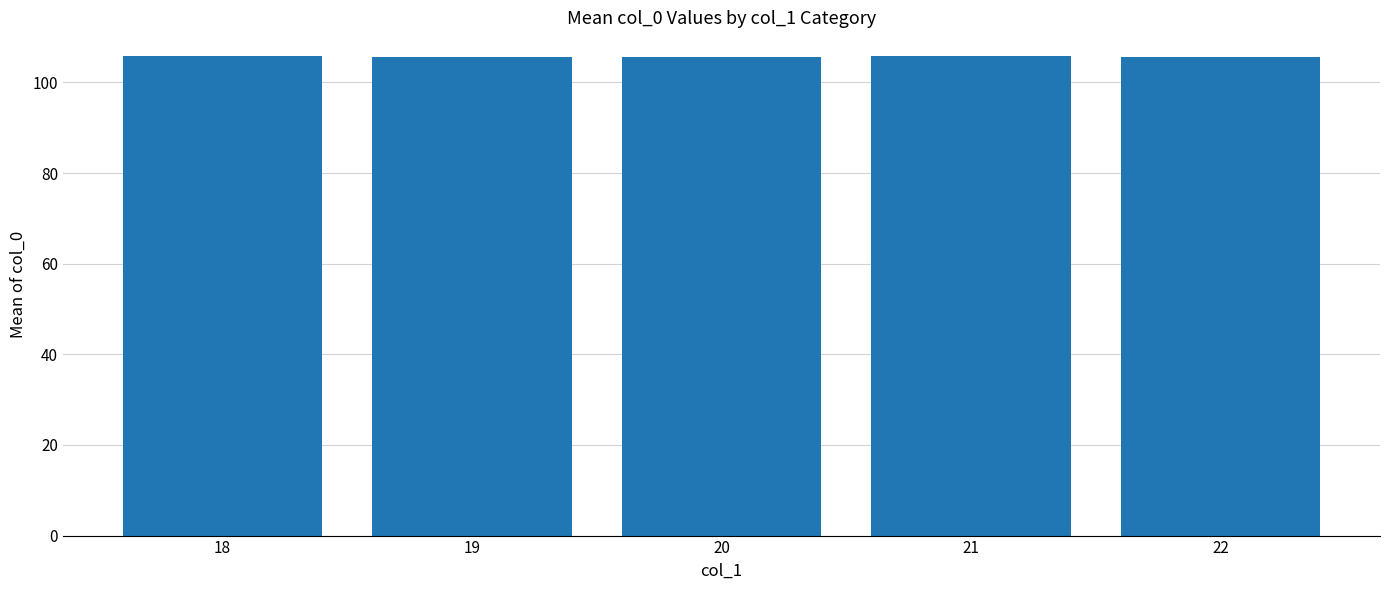

What is the greatest value displayed?

105.8